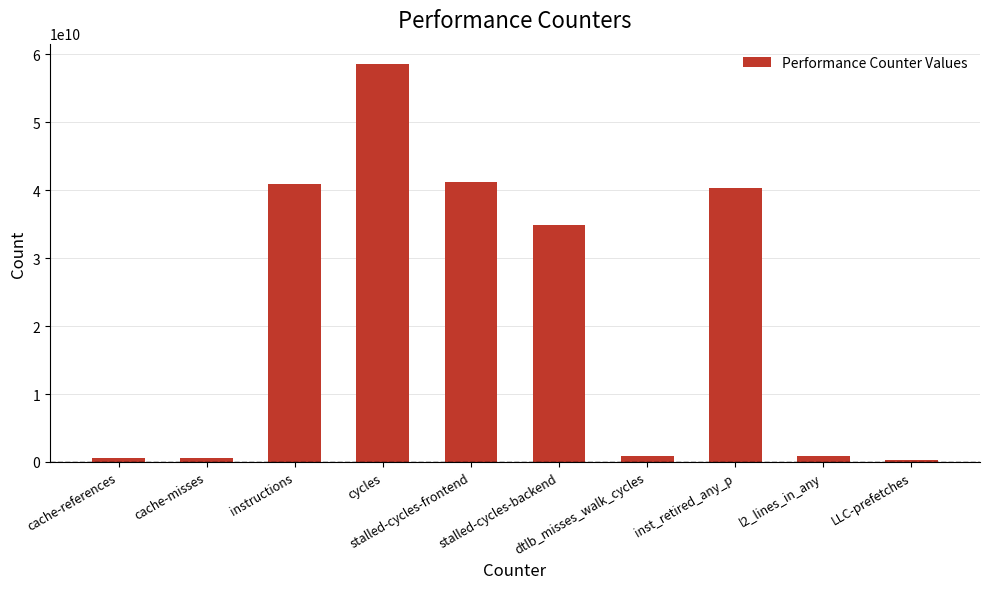

The chart shows a value of 46376551009 at stalled-cycles-backend. True or false?

False